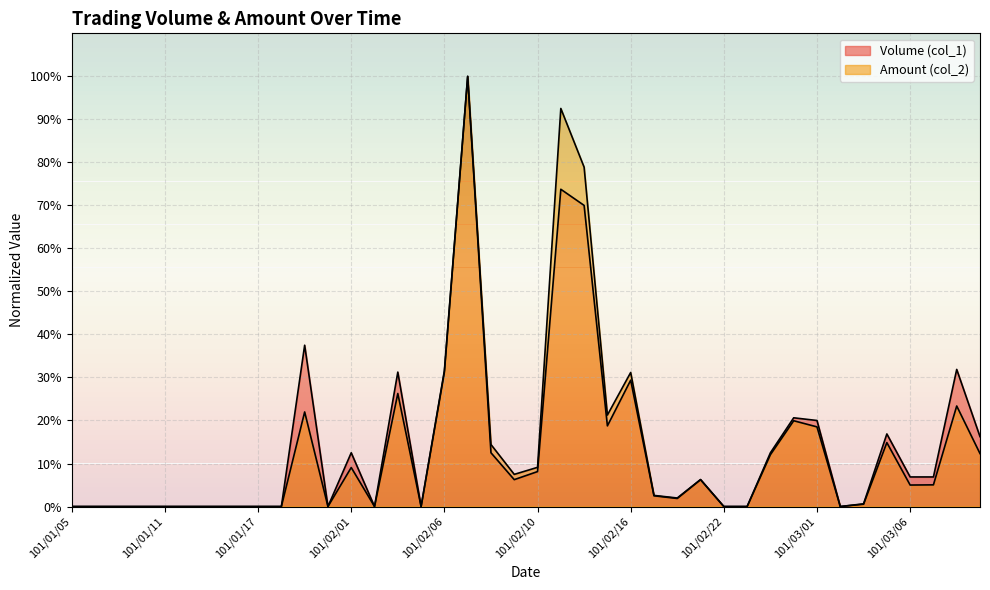

How many interior local valleys does the Amount (col_2) series have?

8